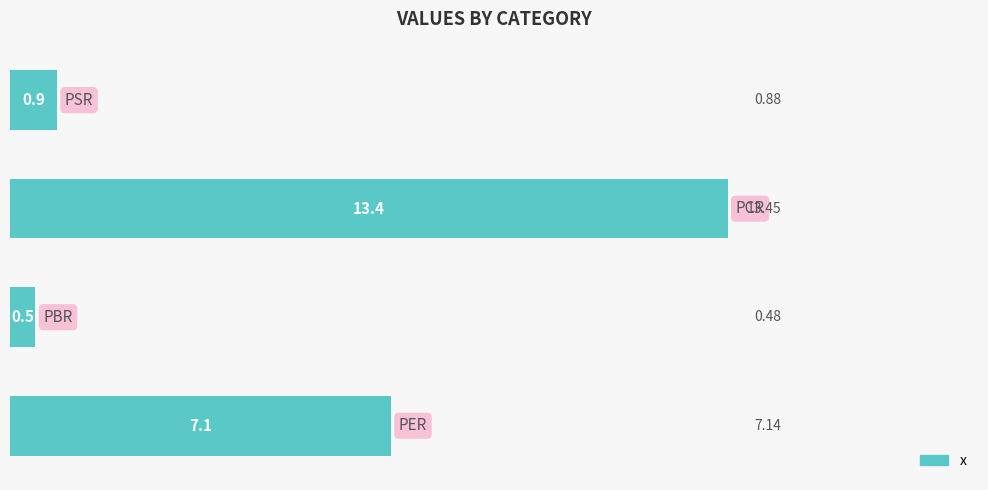

What is the sum of all values?

21.9